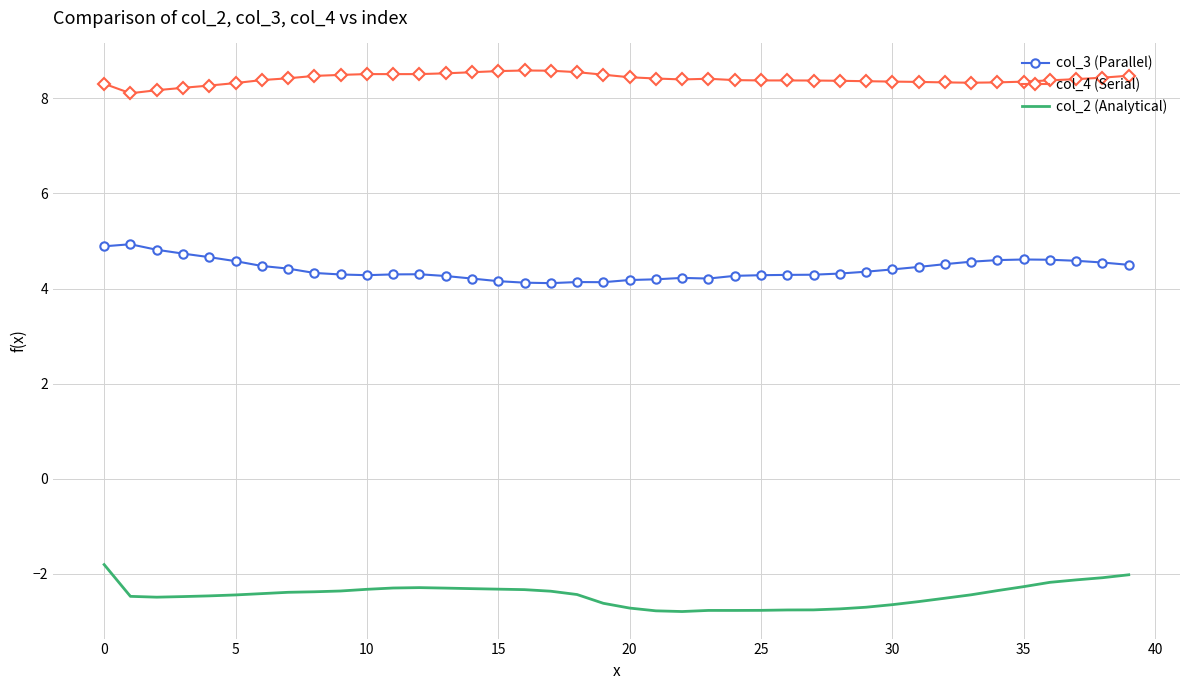

What is the minimum value shown in the chart?

-2.8